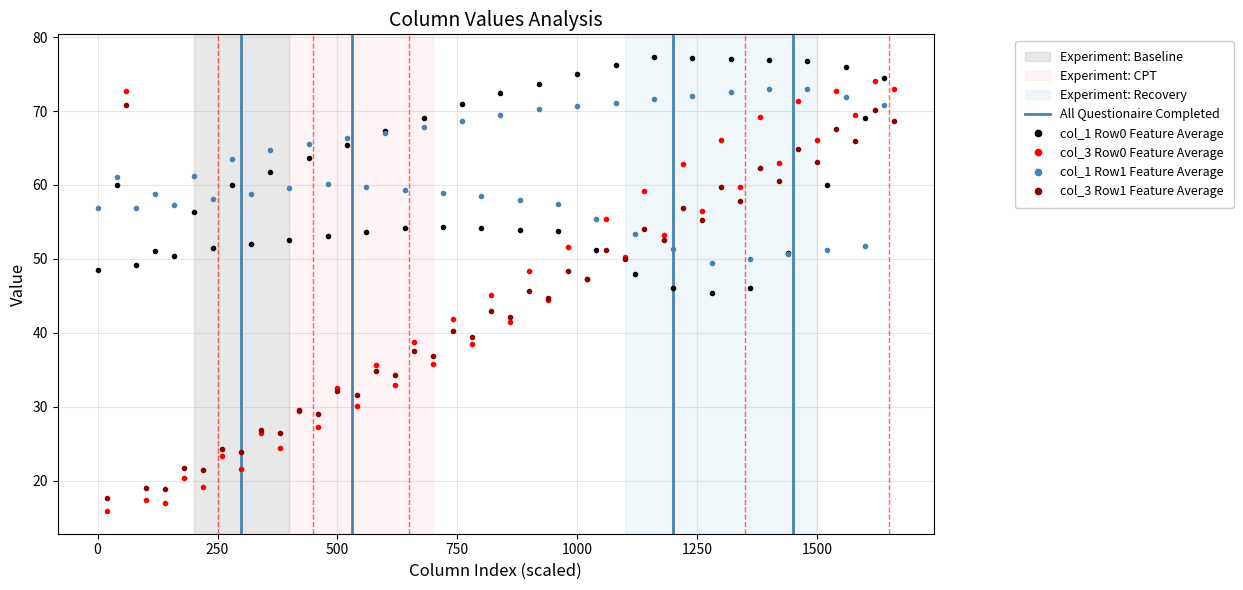

What is the minimum value for col_1 Row1 Feature Average?

49.5